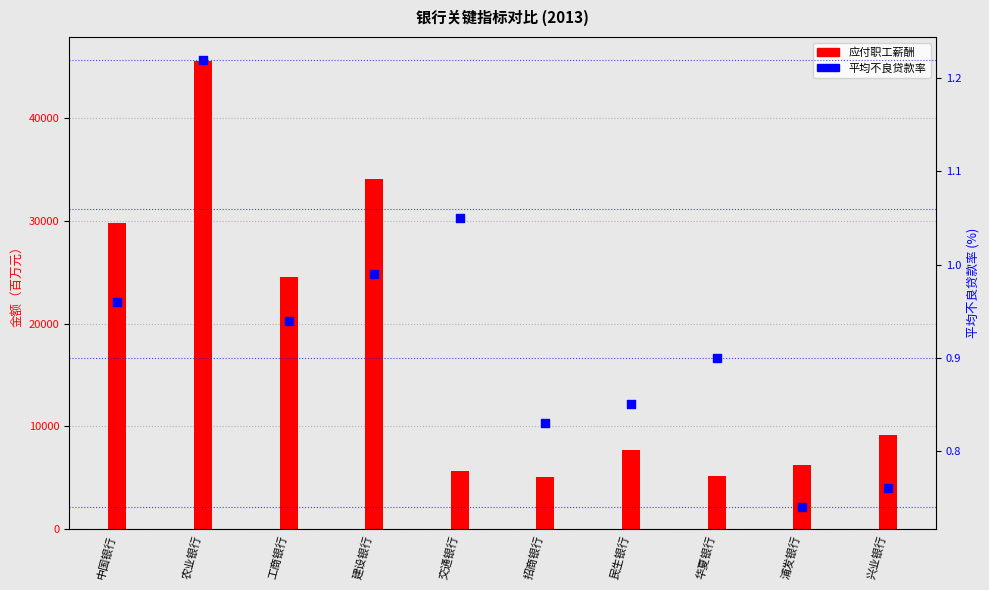

What is the total value across all series at 招商银行?

5119.8